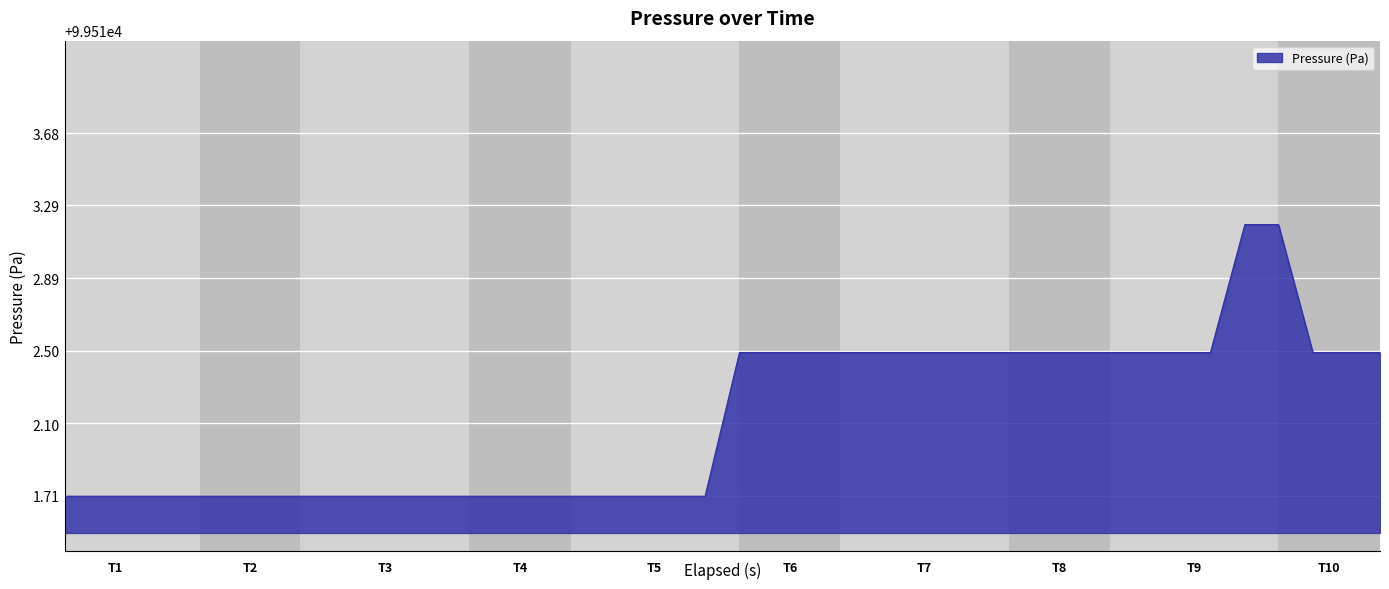

What is the smallest value displayed?

99511.7